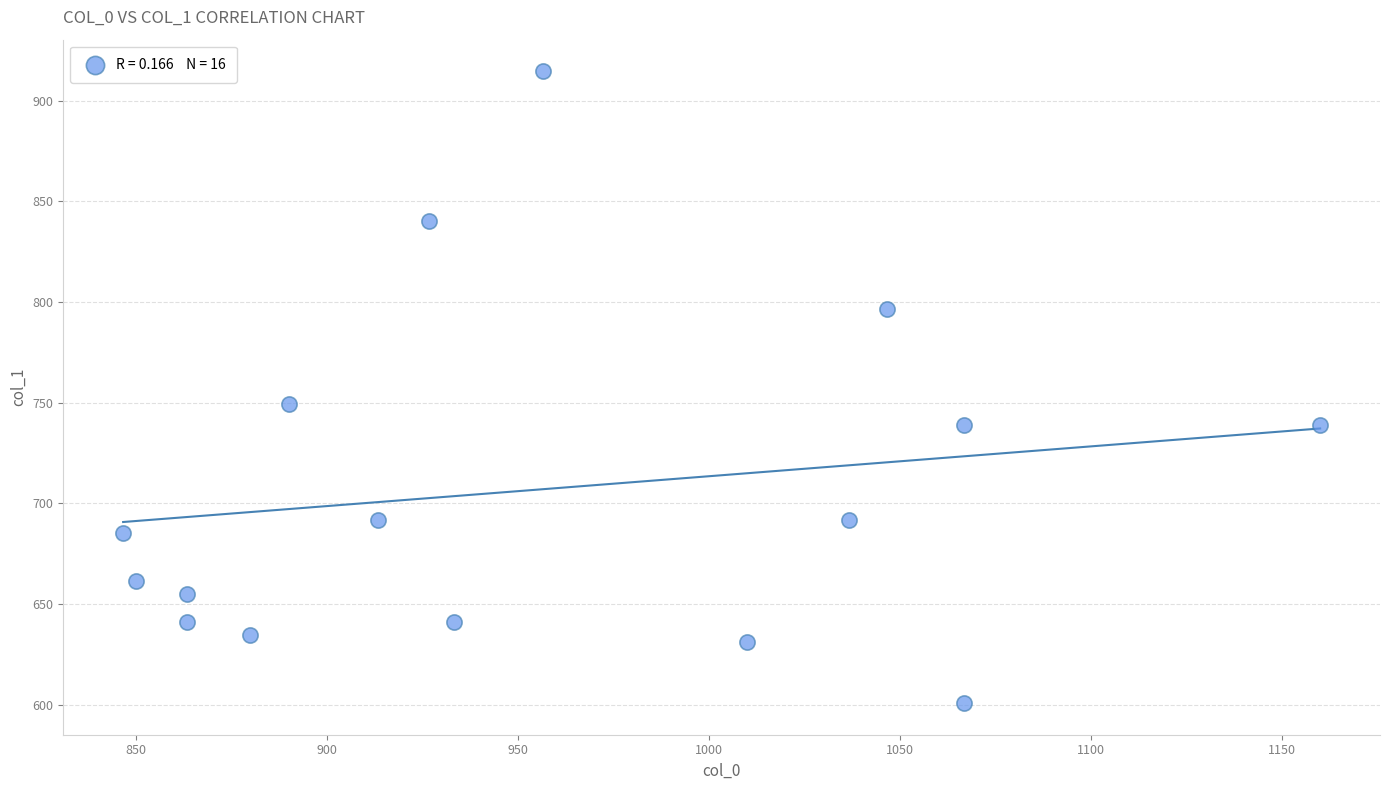

What is the range of X values (max minus min)?

313.3